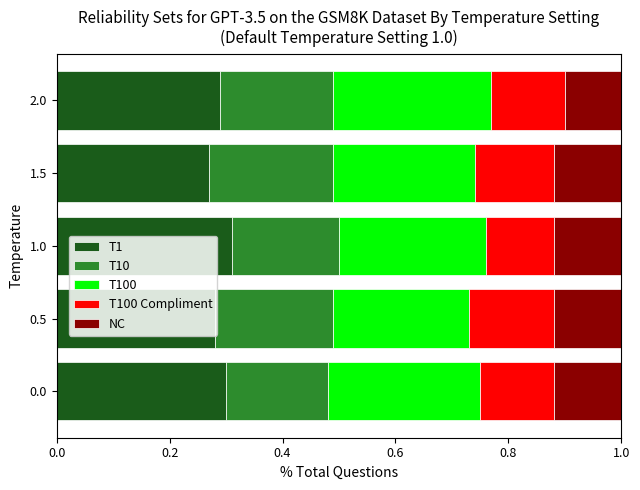

What are all the series names shown in the legend?

T1, T10, T100, T100 Compliment, NC